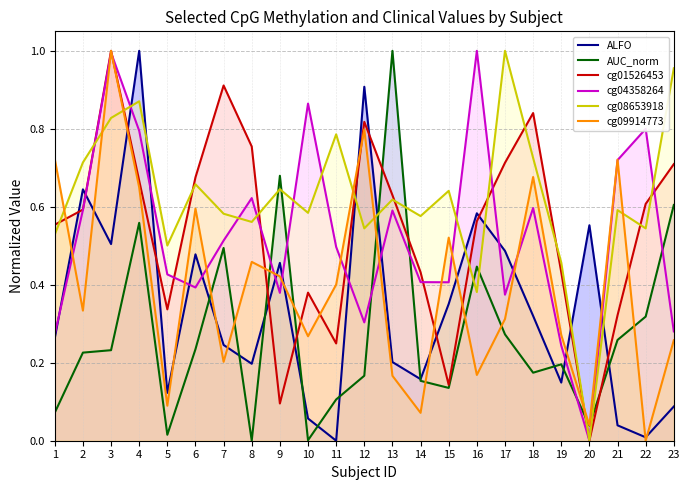

How many interior local peaks does the cg09914773 series have?

7